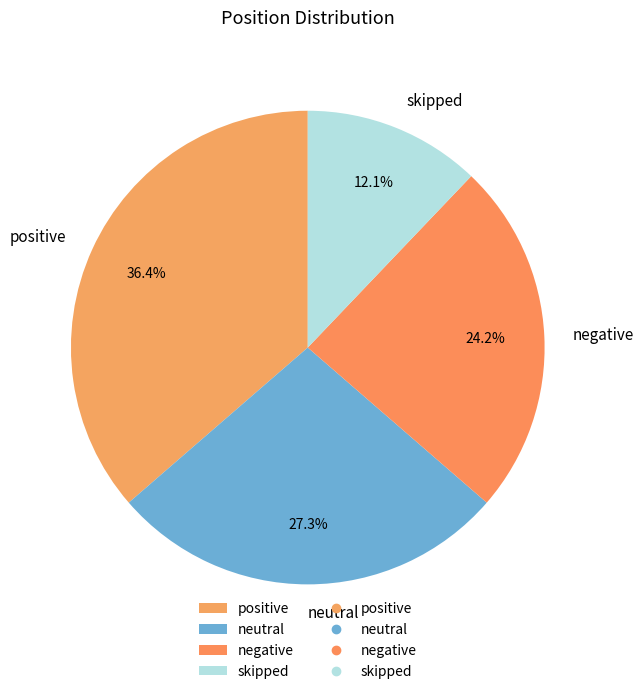

Between skipped and neutral, which is larger?

neutral